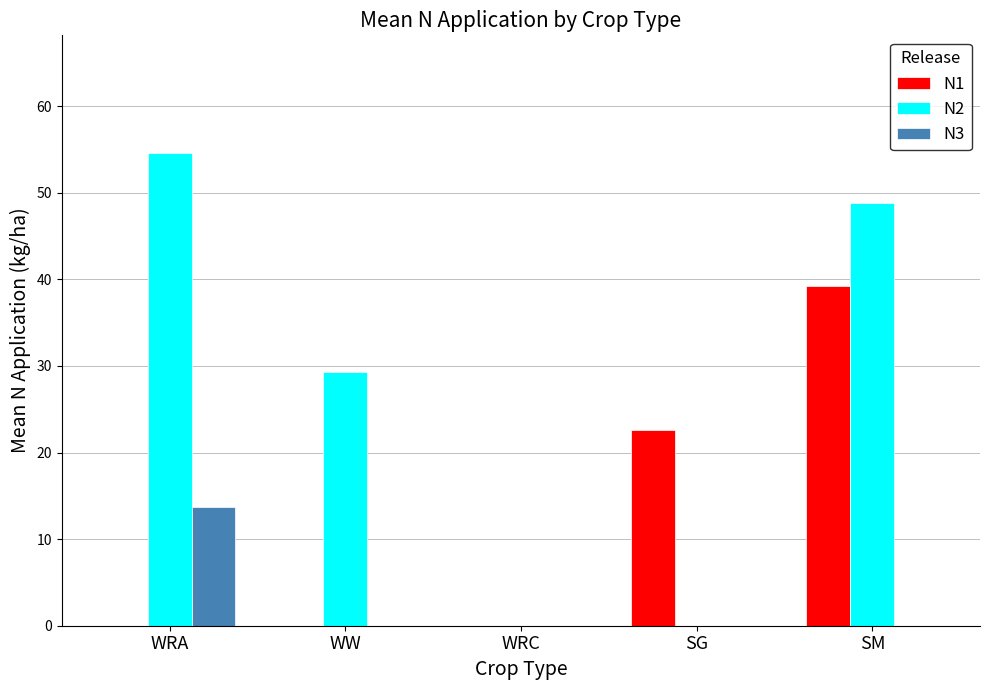

Which series has the largest total across all categories?

N2